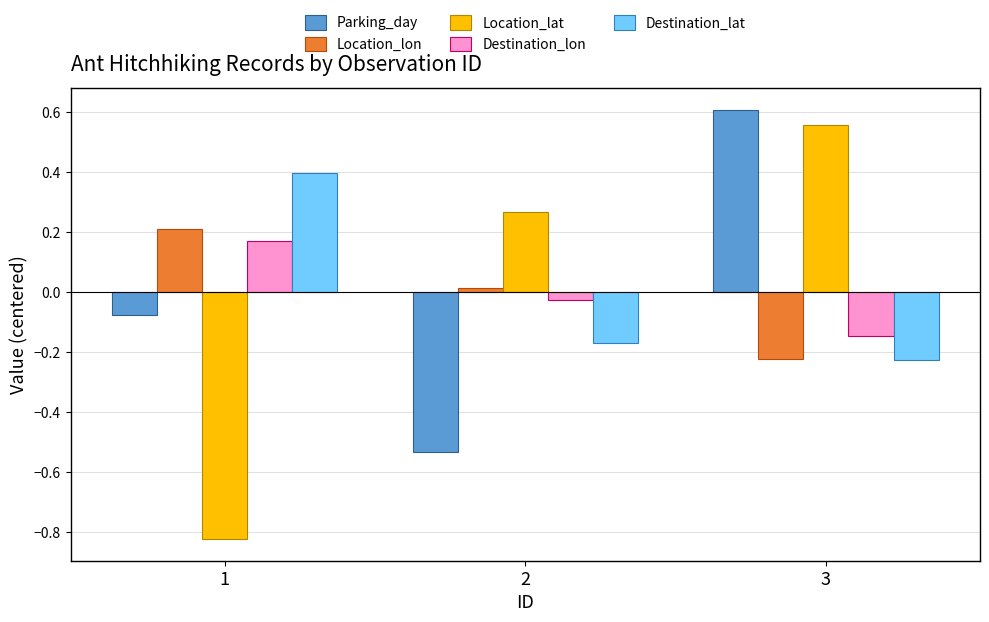

What are all the series names shown in the legend?

Parking_day, Location_lon, Location_lat, Destination_lon, Destination_lat